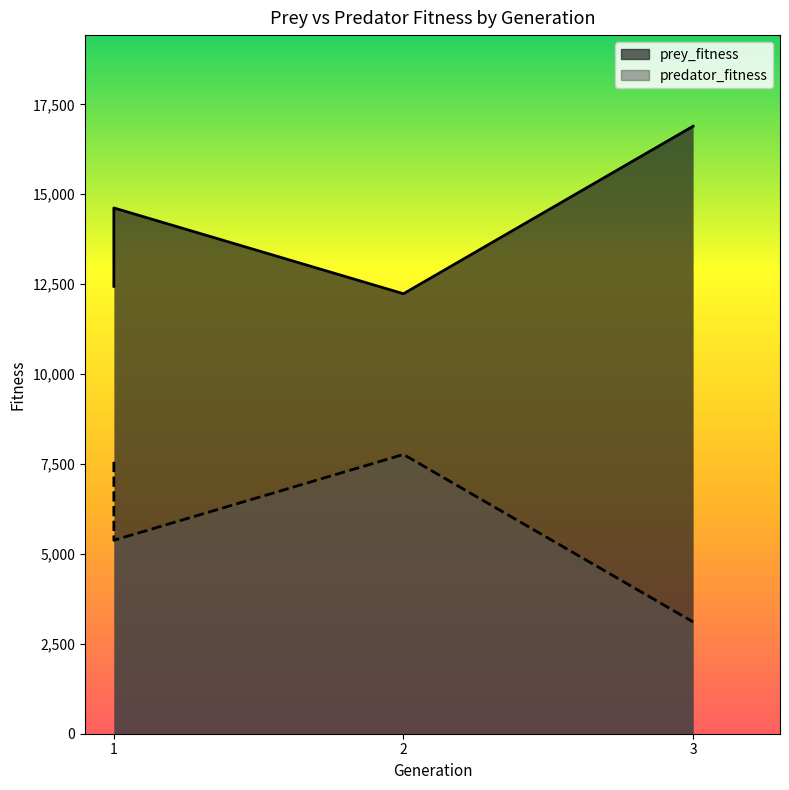

Which category has the lowest value in the predator_fitness series?

3